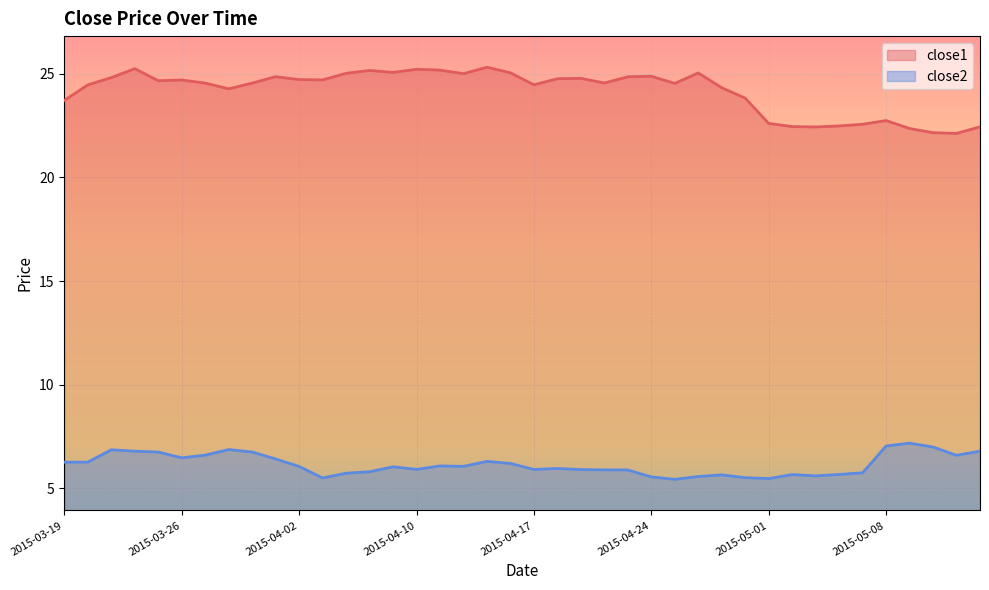

What is the sum of all close2 values?

245.9